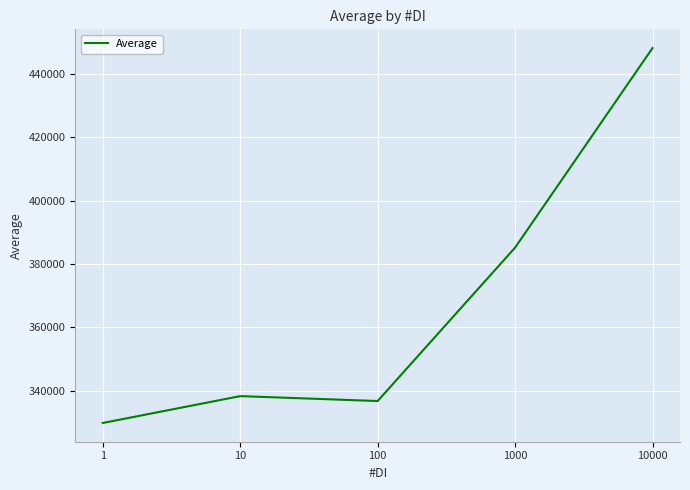

Where is the first local minimum?

100